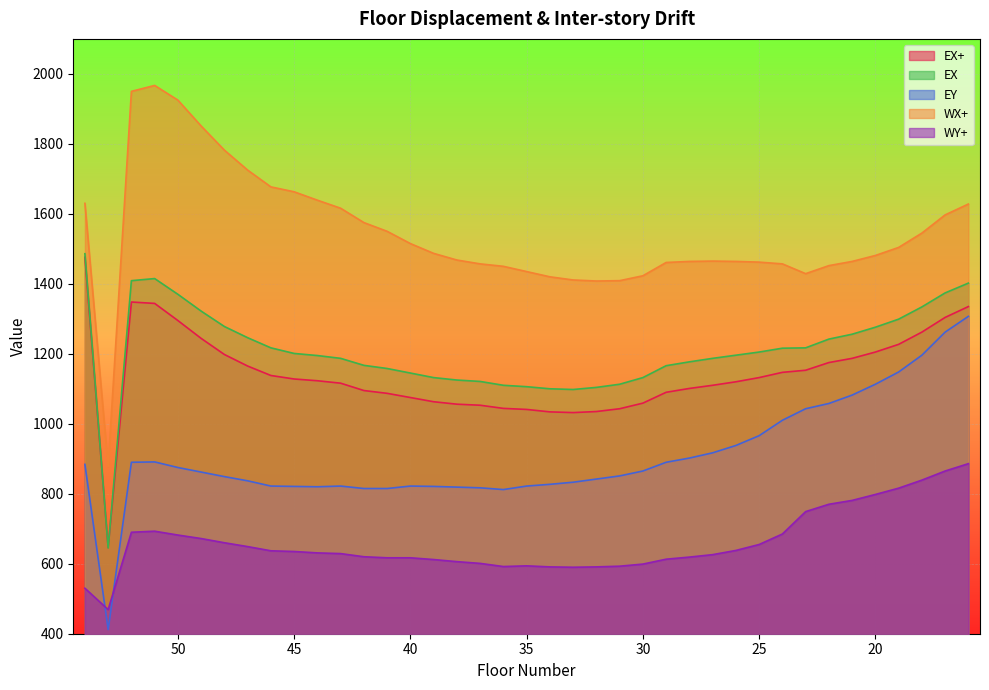

Which series has the largest total across all categories?

WX+